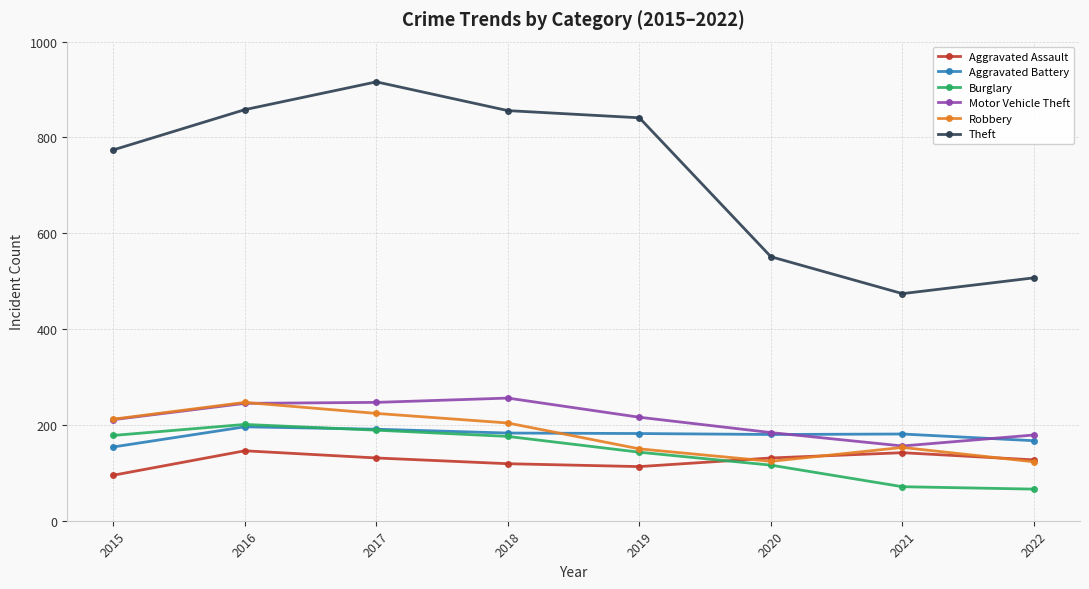

At which category does Burglary reach its first local peak?

2016